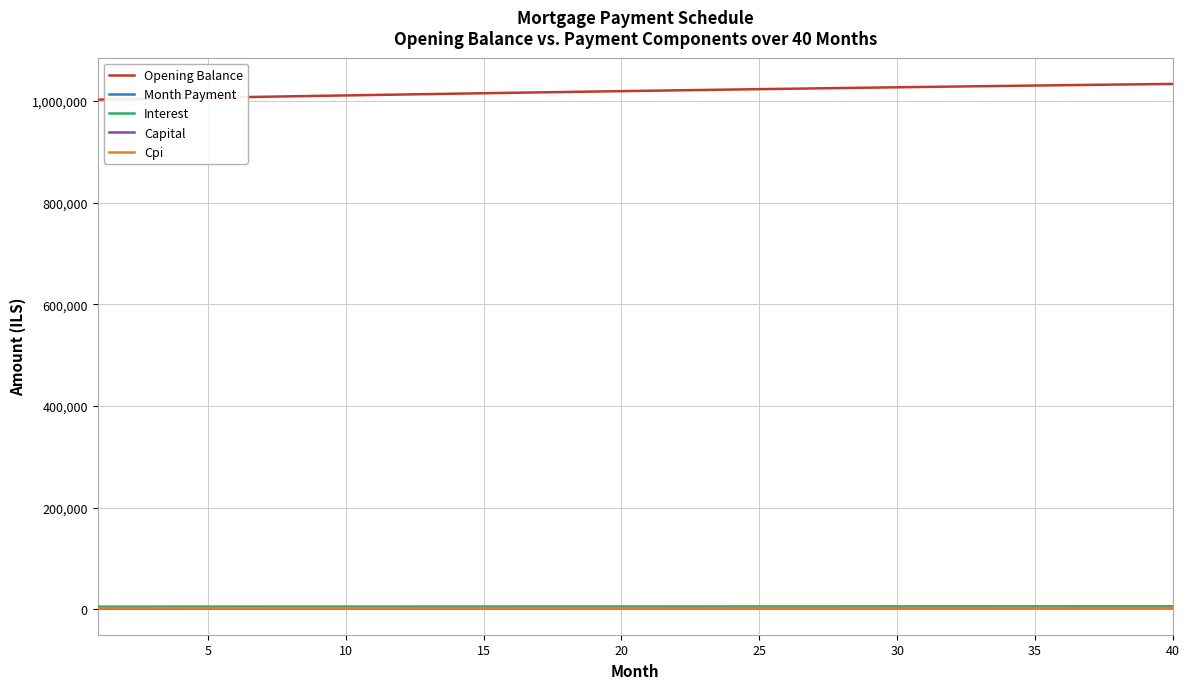

What are all the series names shown in the legend?

Opening Balance, Month Payment, Interest, Capital, Cpi